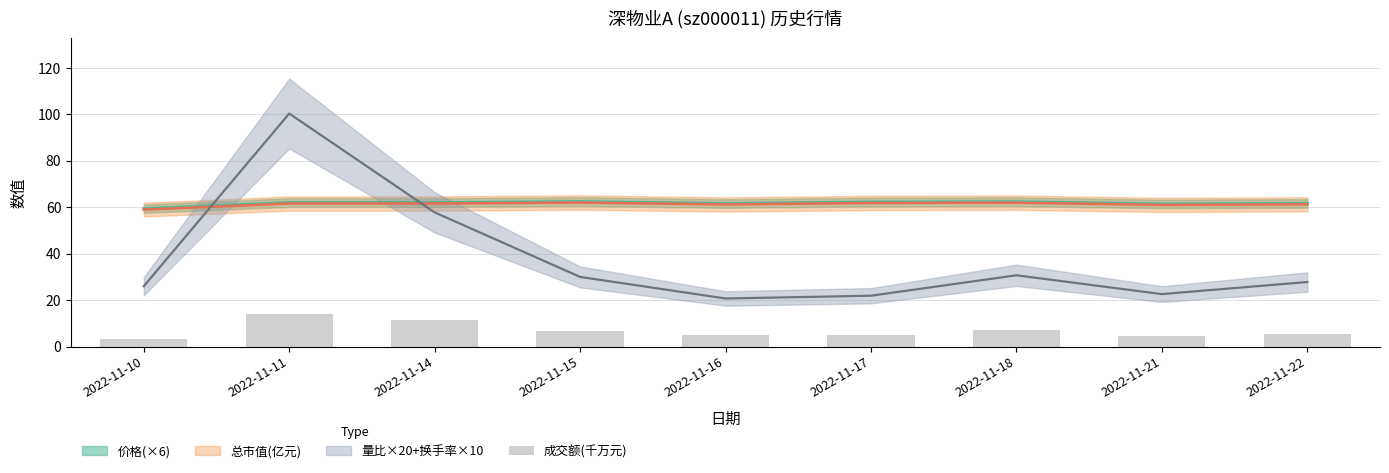

What is the ratio of the value at 2022-11-10 to the value at 2022-11-17?

0.7